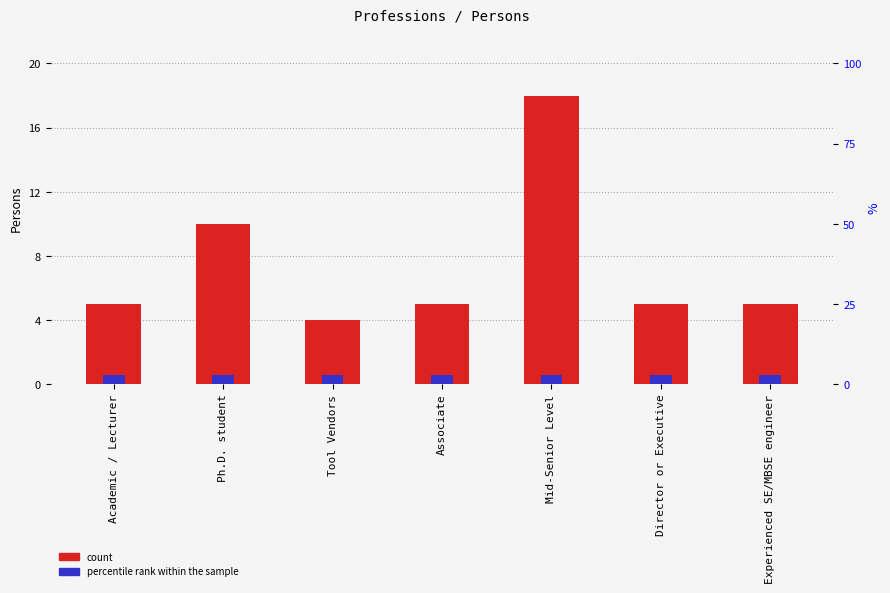

What is the difference between the second highest and second lowest values?

5